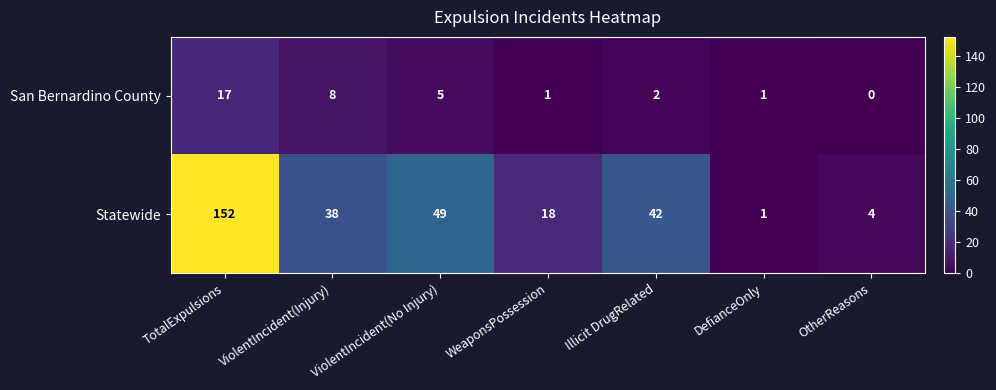

What is the sum of the San Bernardino County values at ViolentIncident(No Injury) and OtherReasons?

5